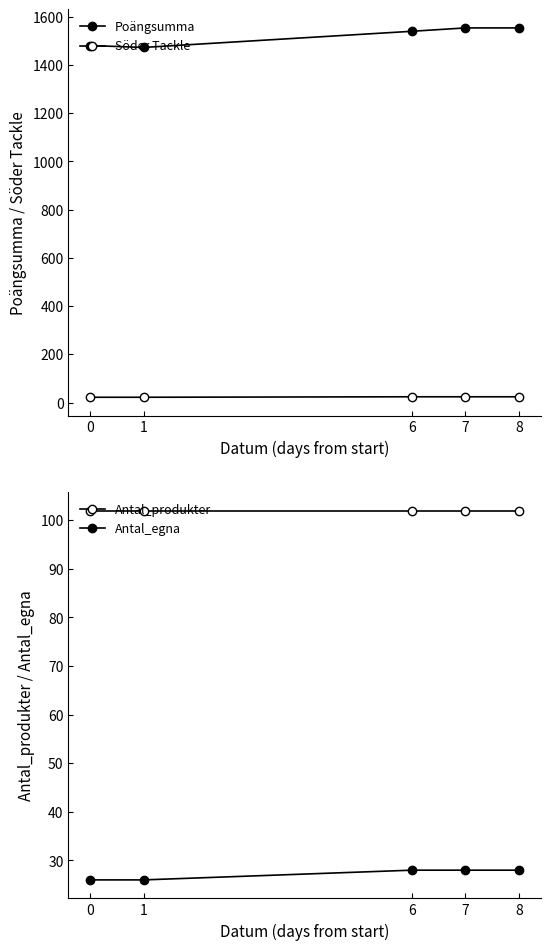

What is the maximum value for Poängsumma?

1554